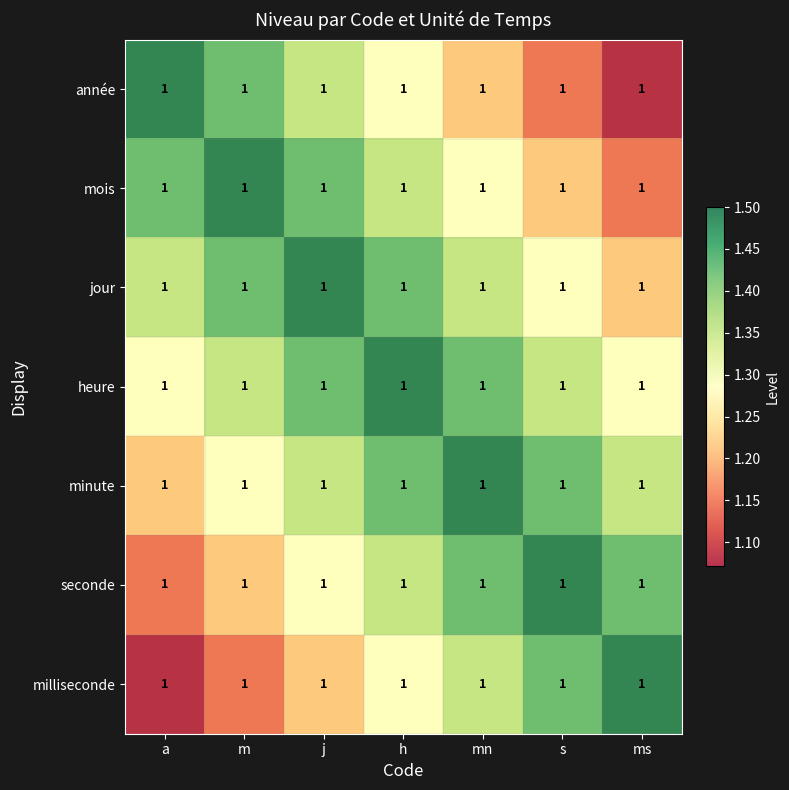

Rank the categories by heure value from highest to lowest.

h, j, mn, m, s, a, ms